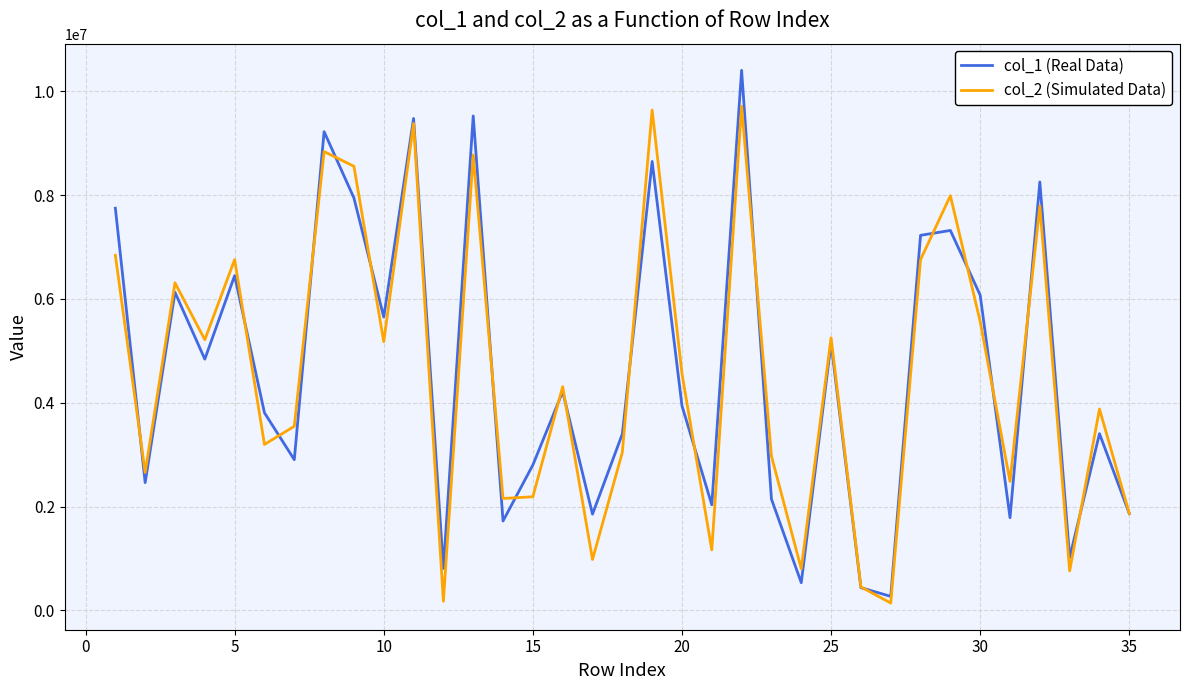

Which series has the widest spread of values?

col_1 (Real Data)